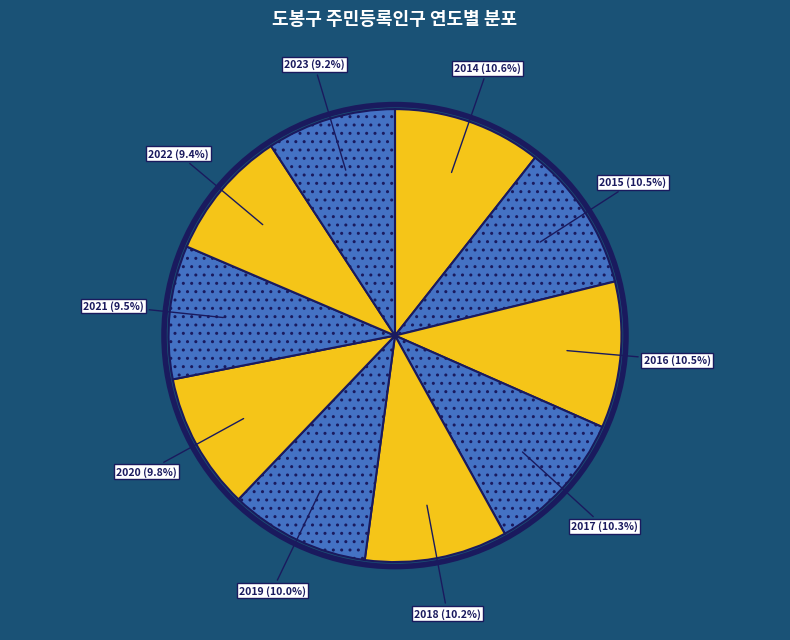

What percentage do 2022 and 2015 together represent?

19.9%